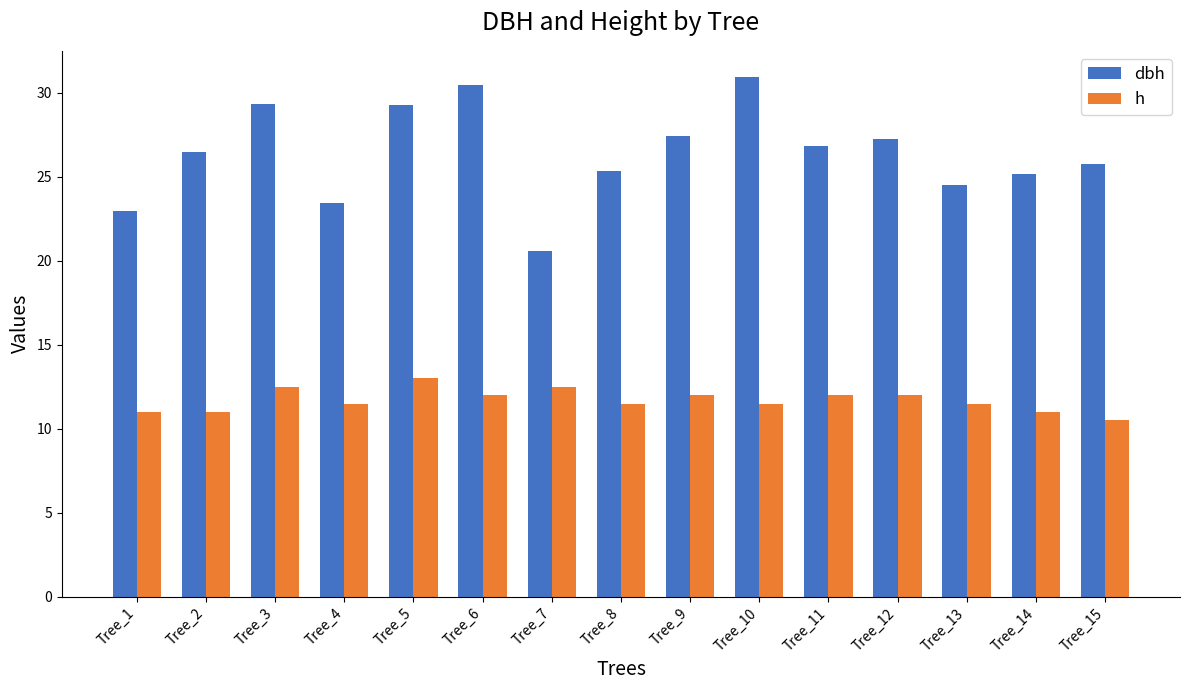

What are all the series names shown in the legend?

dbh, h